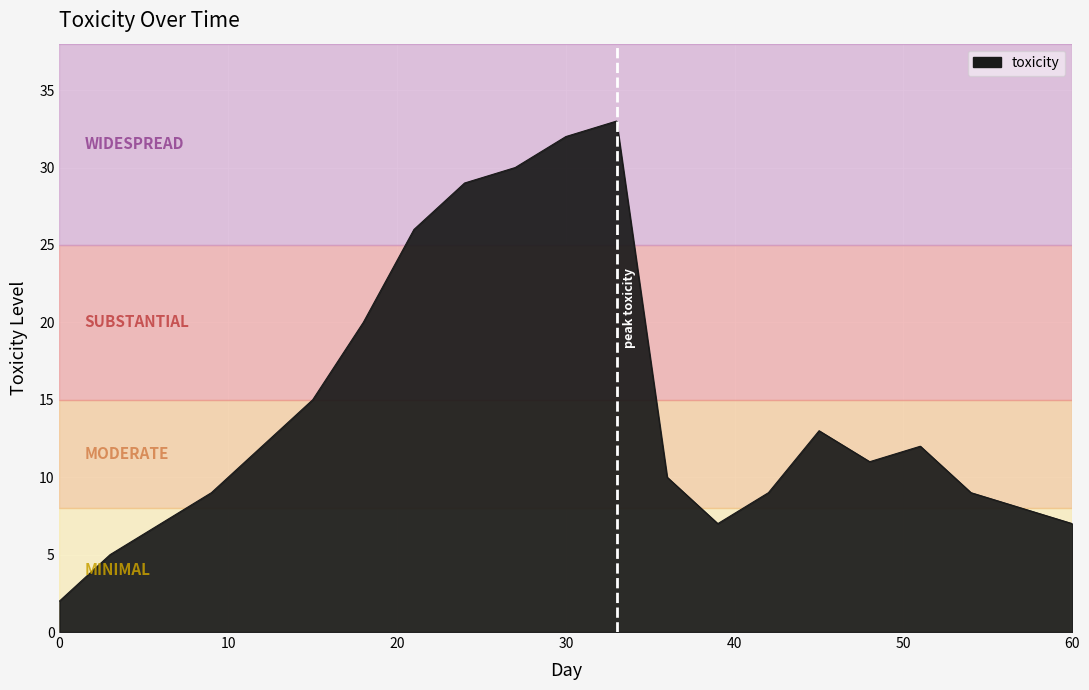

What is the maximum value shown in the chart?

33